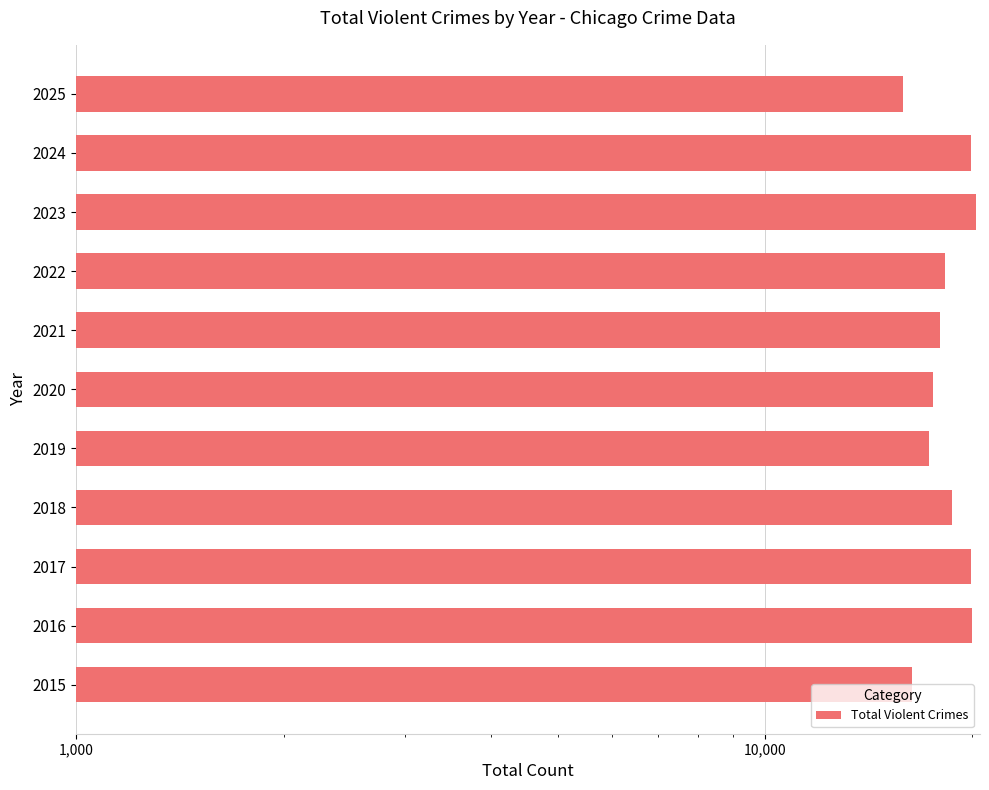

The chart shows a value of 22744 at 2015. True or false?

False